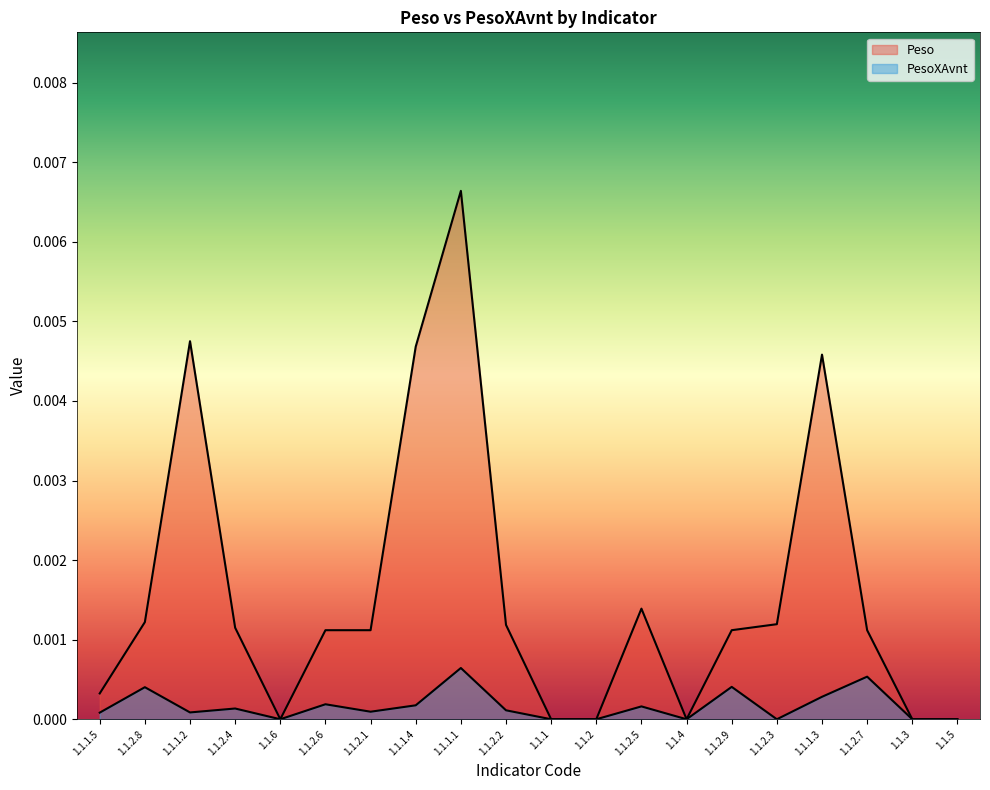

How many lines are shown in the chart?

2